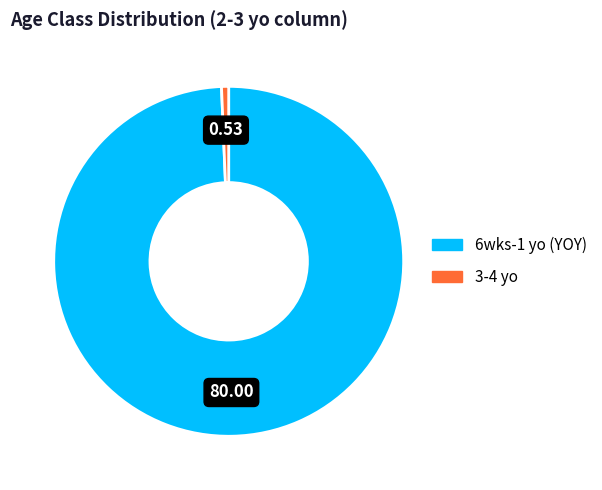

How many slices are in this pie chart?

2